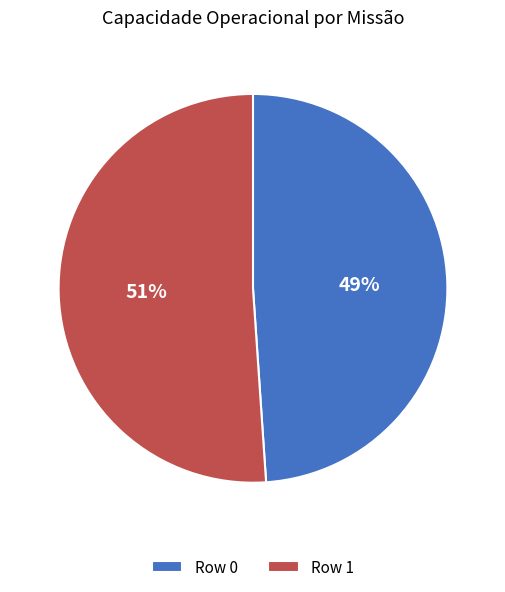

Approximately how many times larger is the value at Row 0 compared to Row 1?

1.0